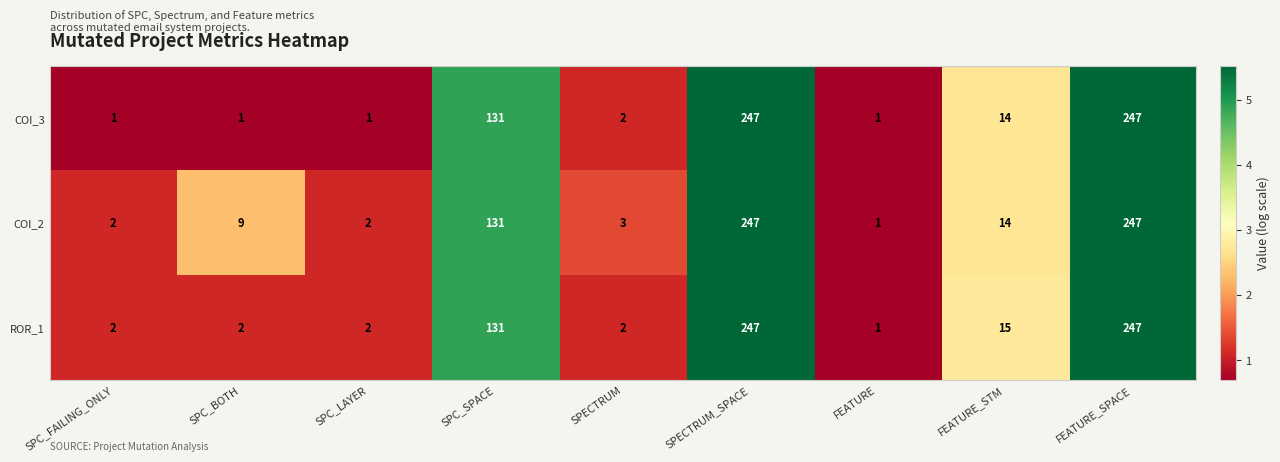

What is the total value across all series at FEATURE_STM?

43